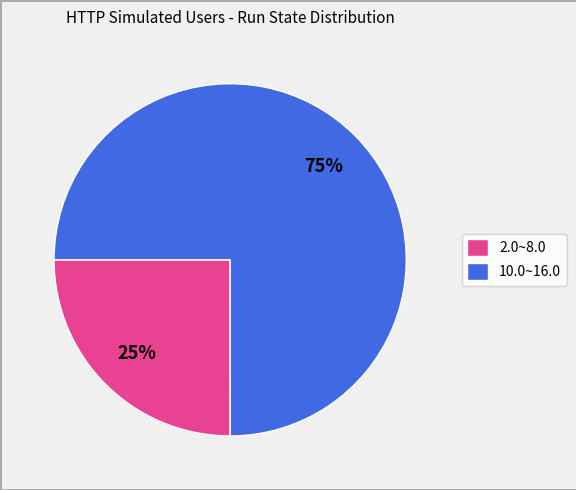

Count the number of slices in the pie.

2